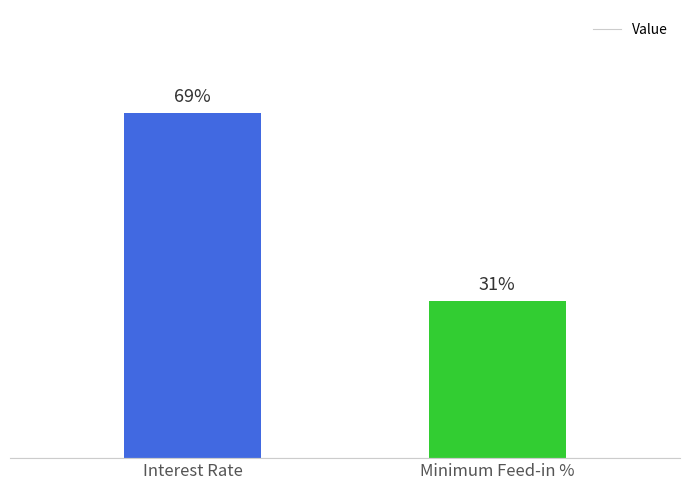

The value at Minimum Feed-in % is 0.1. True or false?

True